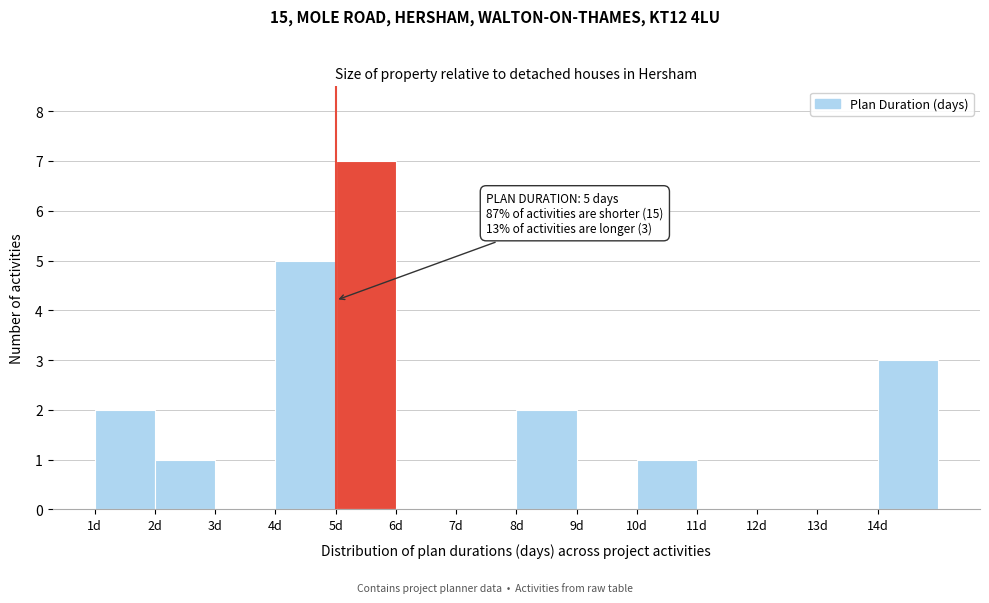

Which range on the x-axis has the tallest bar?

5 to 6